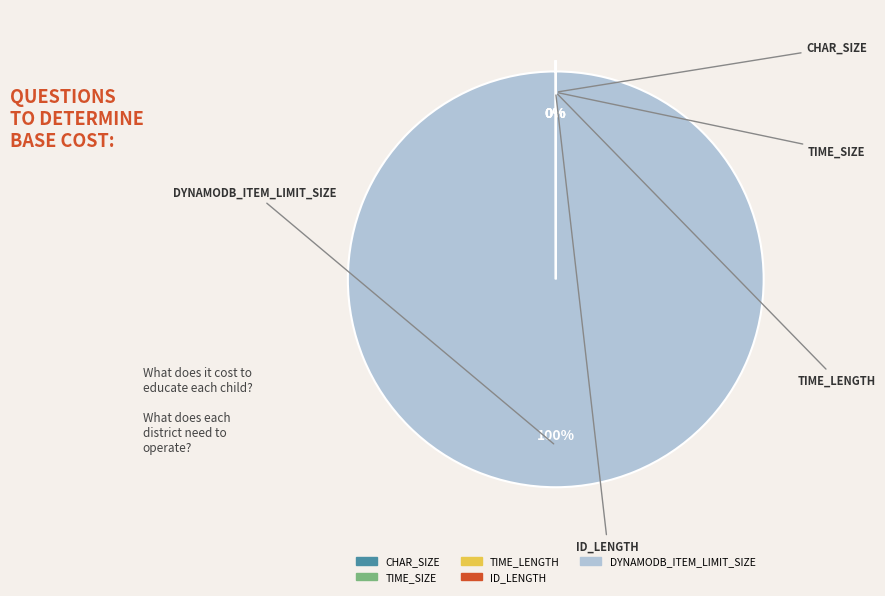

Which slice is the largest?

DYNAMODB_ITEM_LIMIT_SIZE